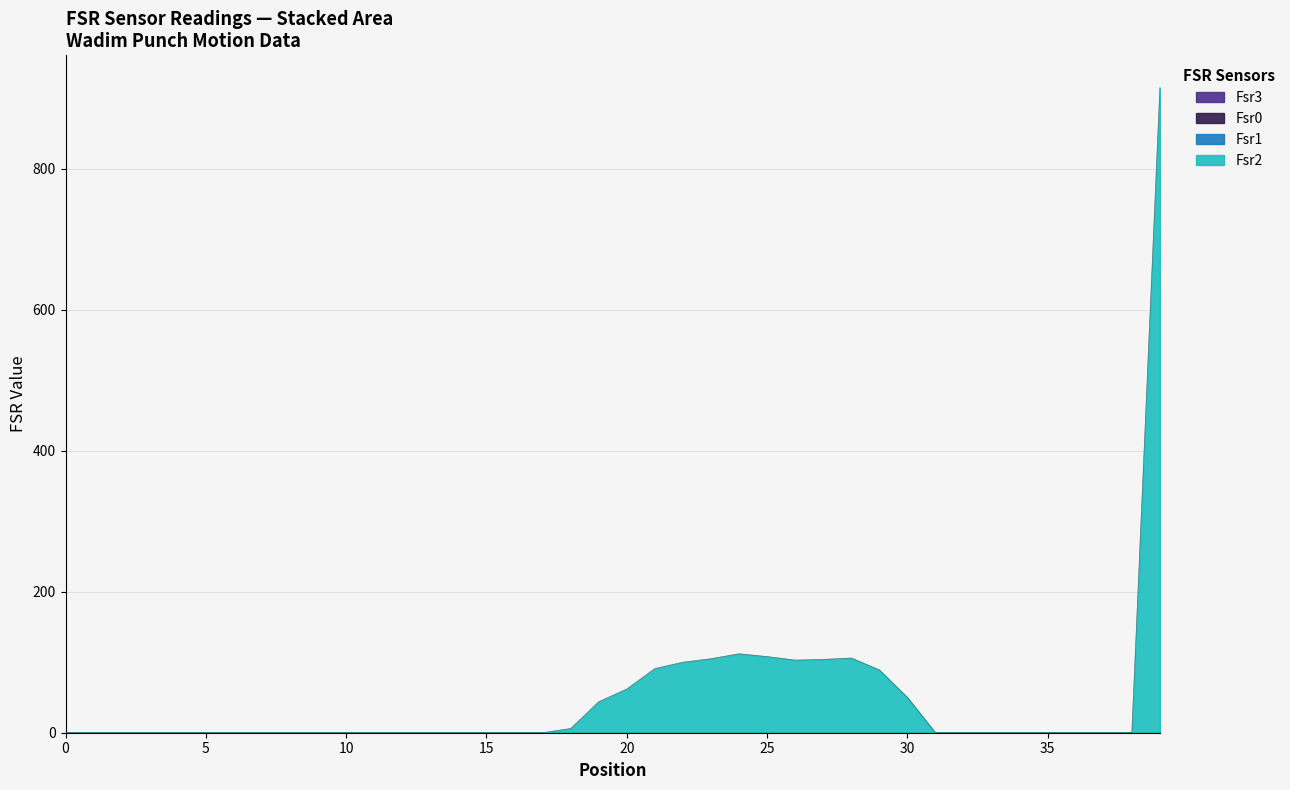

Is the value of Fsr0 at 14 greater than the value of Fsr1 at 31?

No